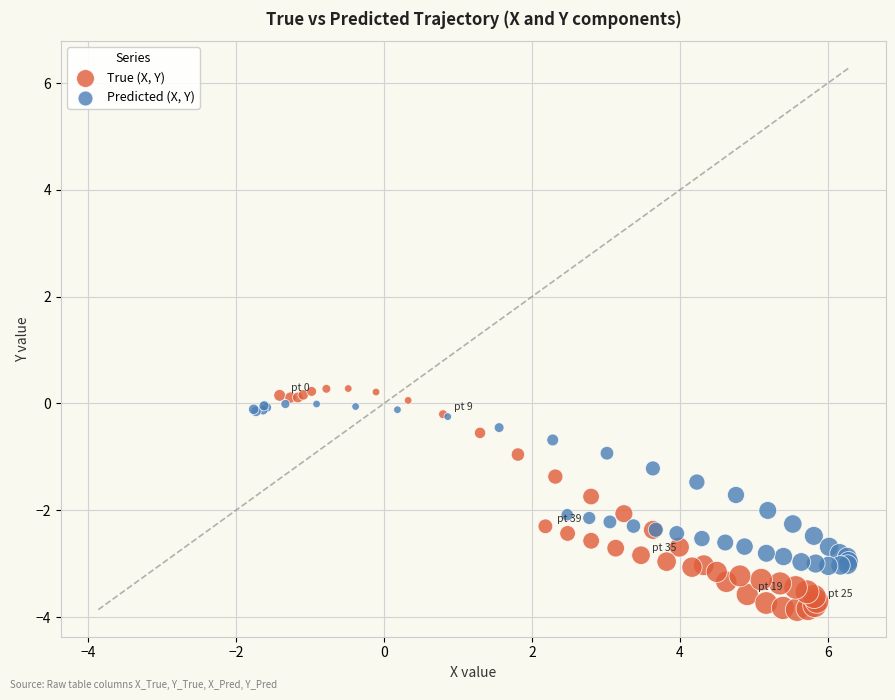

What are all the series names shown in the legend?

True (X, Y), Predicted (X, Y)